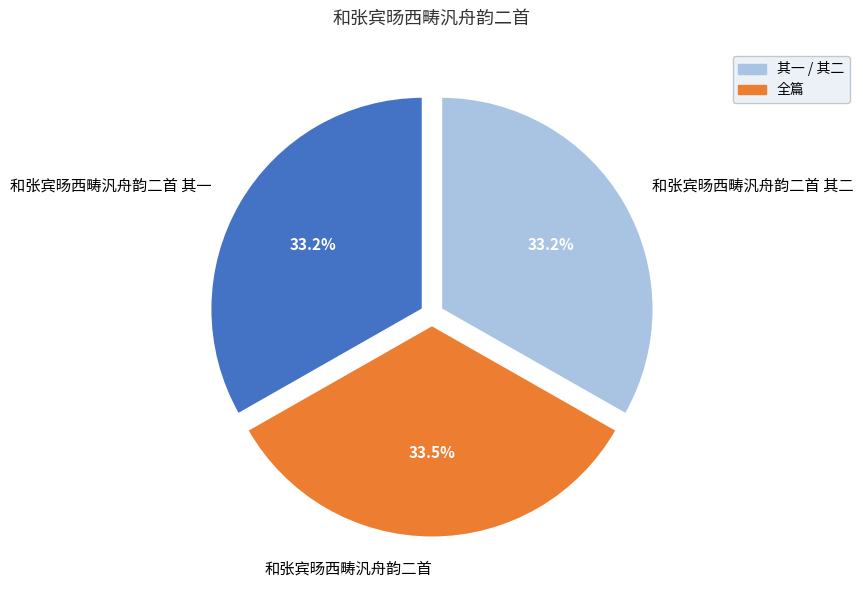

Does 和张宾旸西畴汎舟韵二首 其二 account for over 50% of the chart?

No